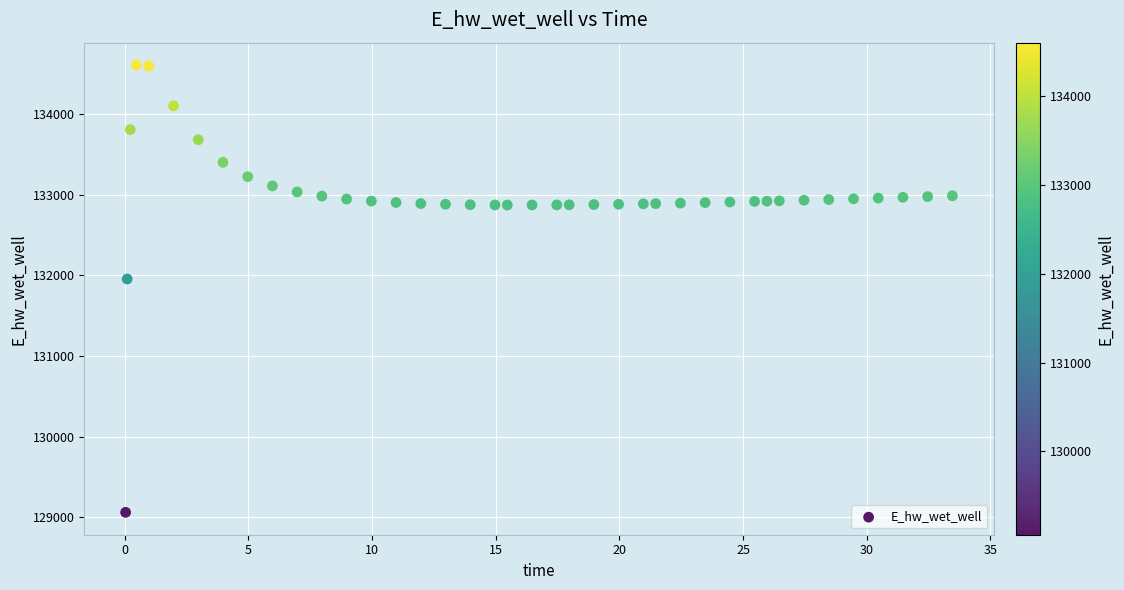

What is the range of X values (max minus min)?

33.4